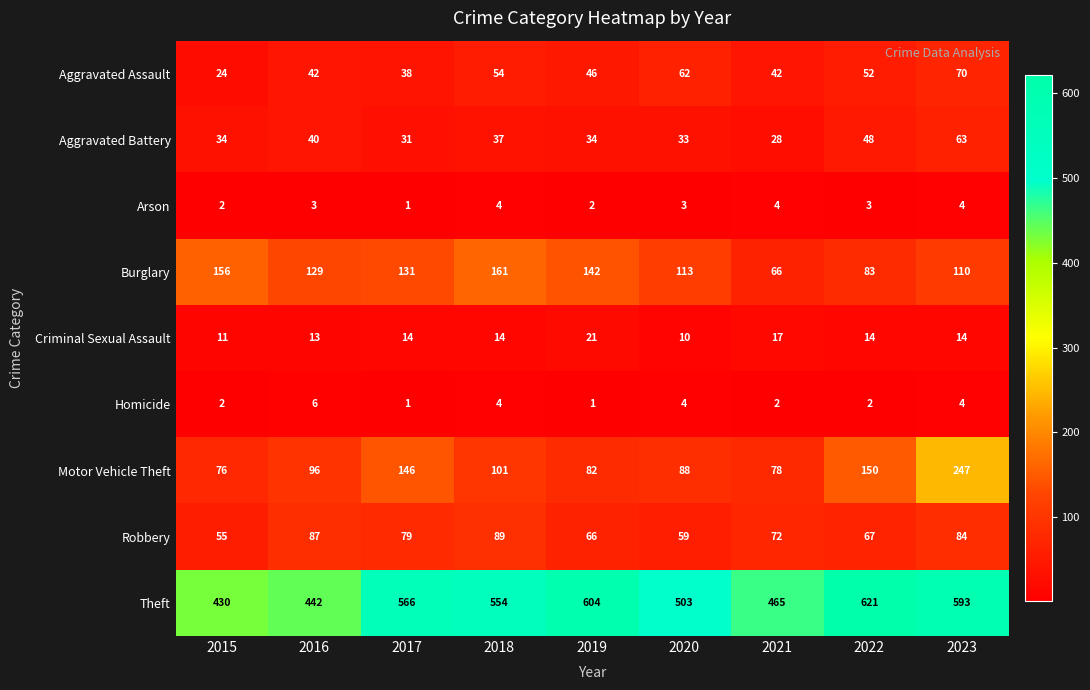

The value of Homicide at 2019 is 1. True or false?

True